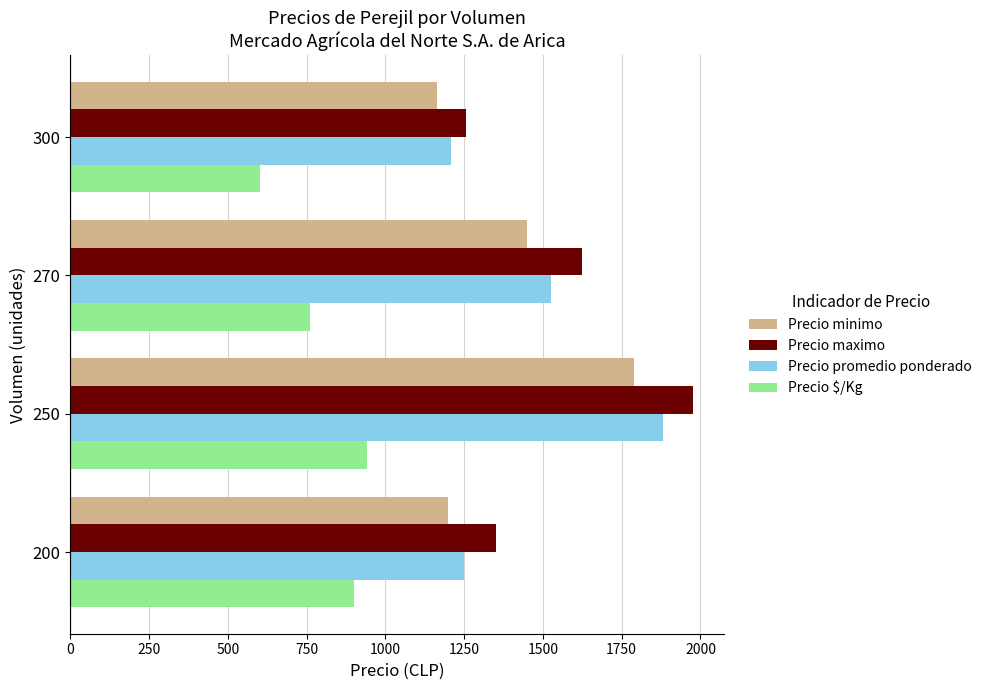

The Precio promedio ponderado series shows 2183 at 200. True or false?

False